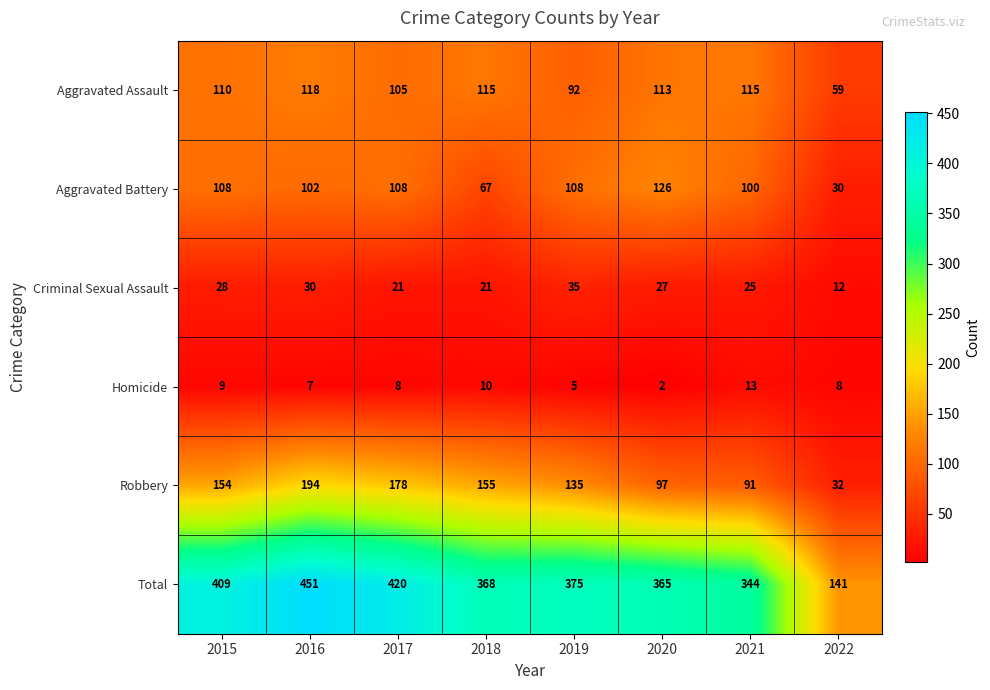

At which label does Homicide first exceed 8?

2015